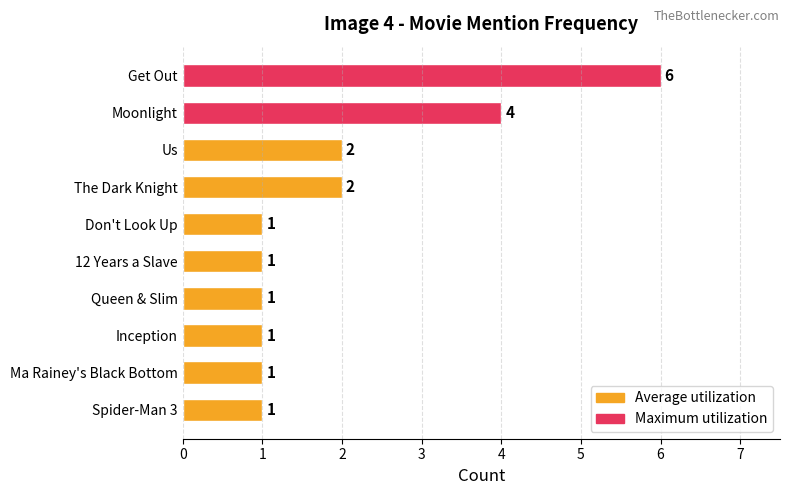

What is the label of the 4th bar from the bottom?

Queen & Slim